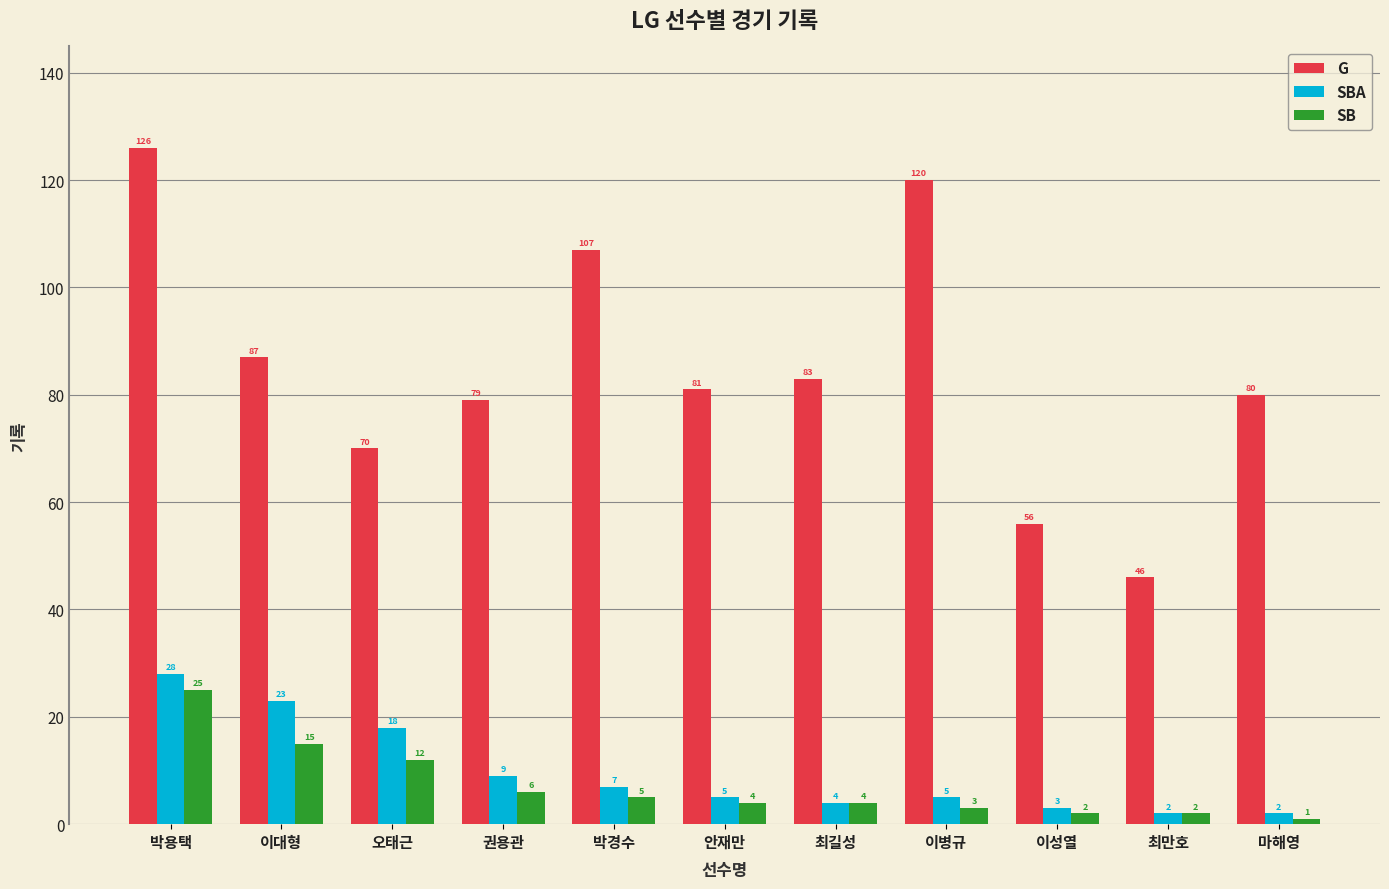

At 안재만, list the series in order from smallest to largest.

SB, SBA, G